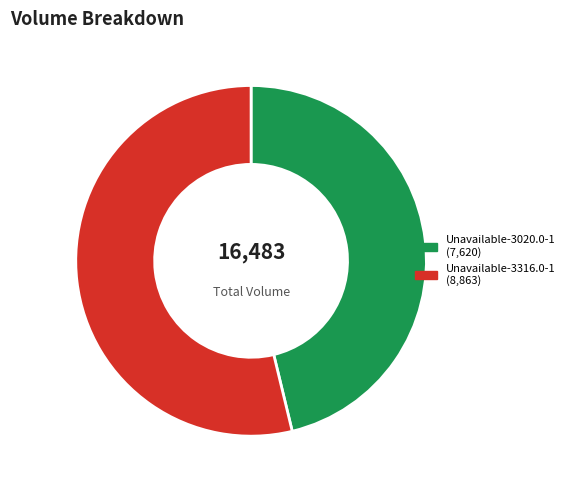

What is the largest slice in the pie chart?

Unavailable-3316.0-1